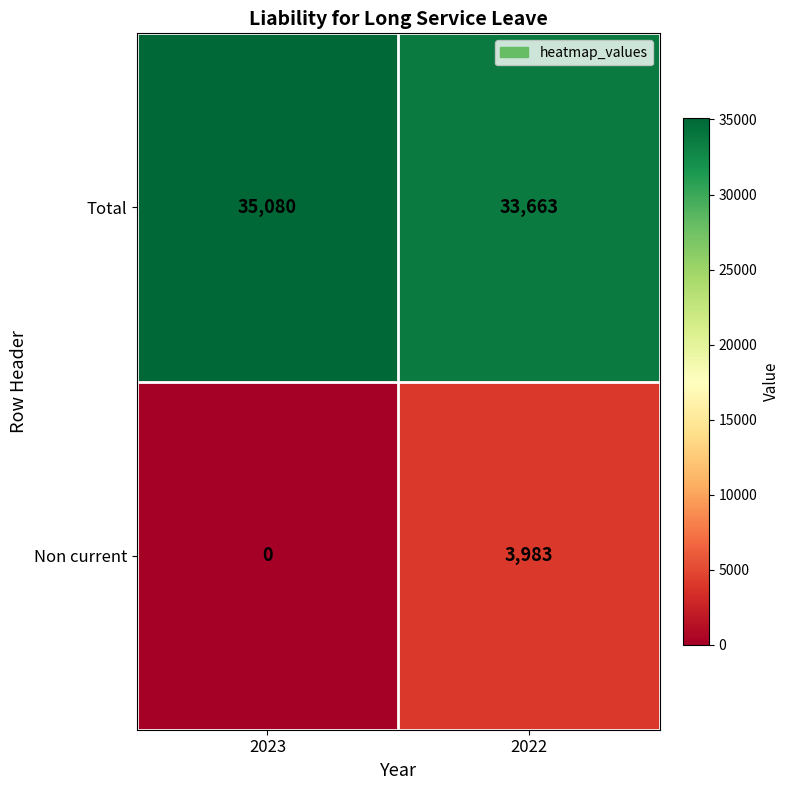

What value does the Non current series have at 2022, to the nearest 10?

3980